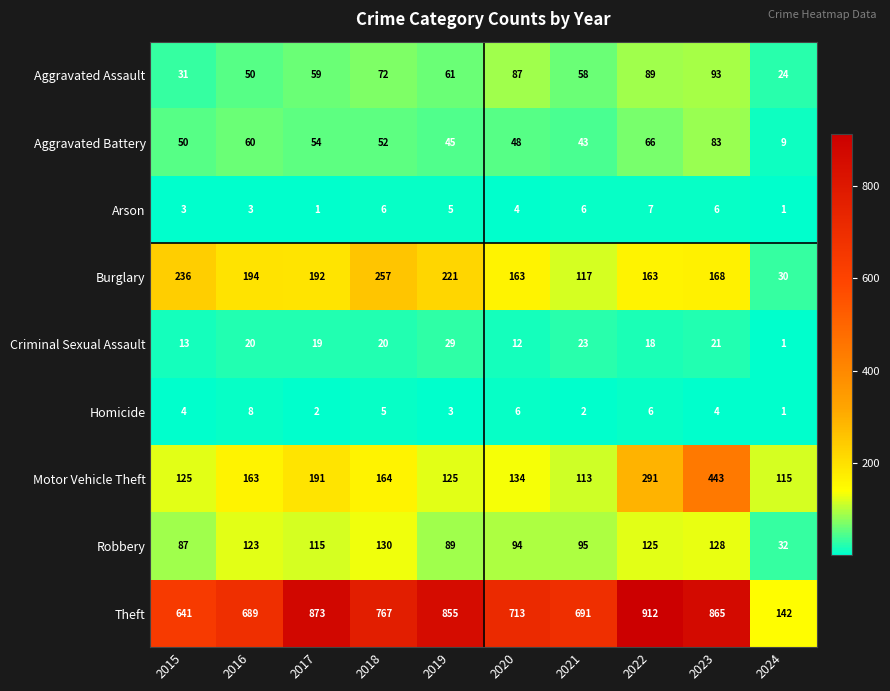

What is the greatest value displayed?

912